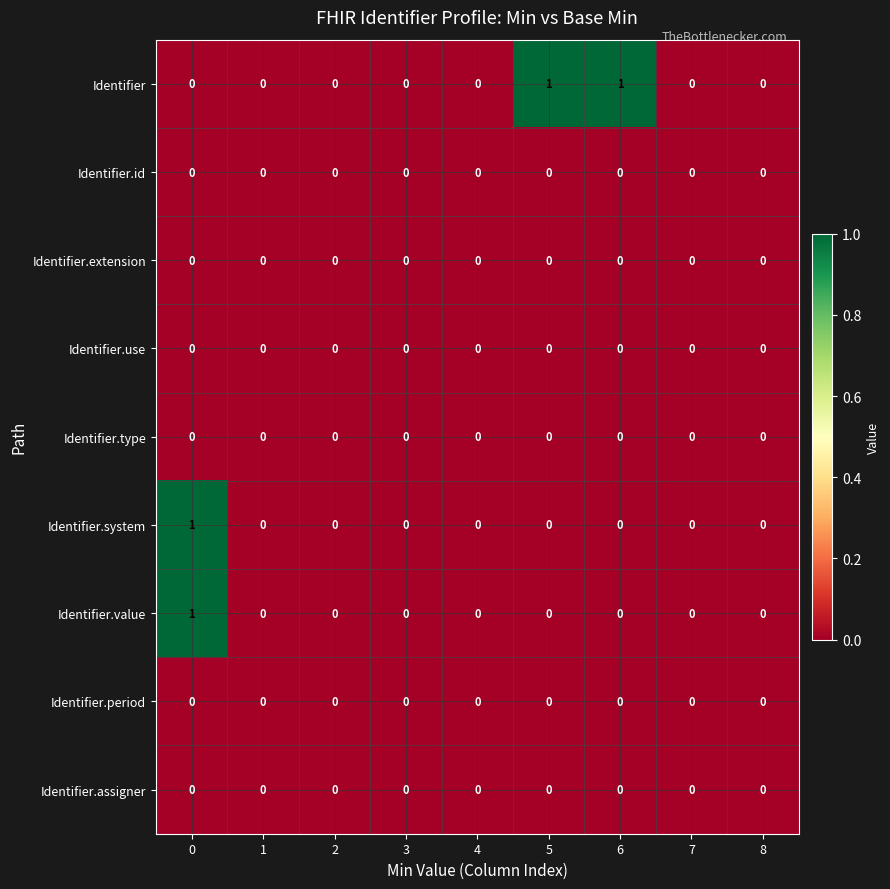

Is the value of Identifier.type at 5 greater than the value of Identifier.value at 0?

No